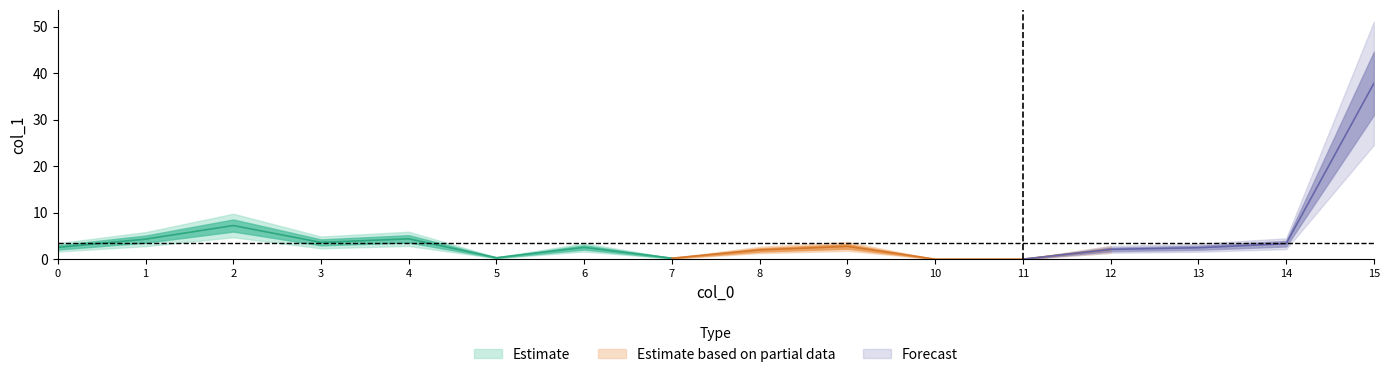

What is the sum of all values?

75.6